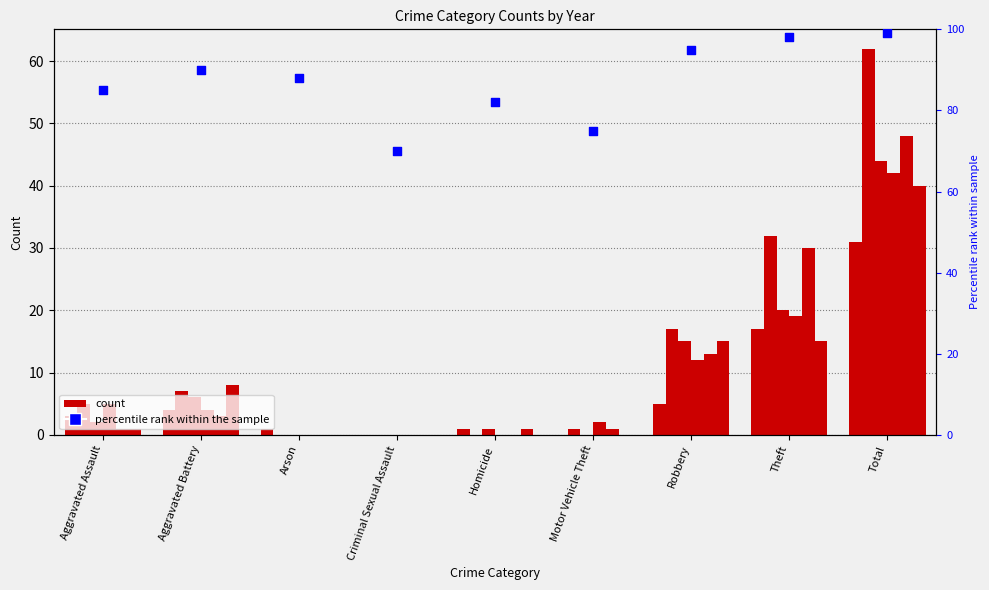

What is the change in value from Homicide to Motor Vehicle Theft?

-7